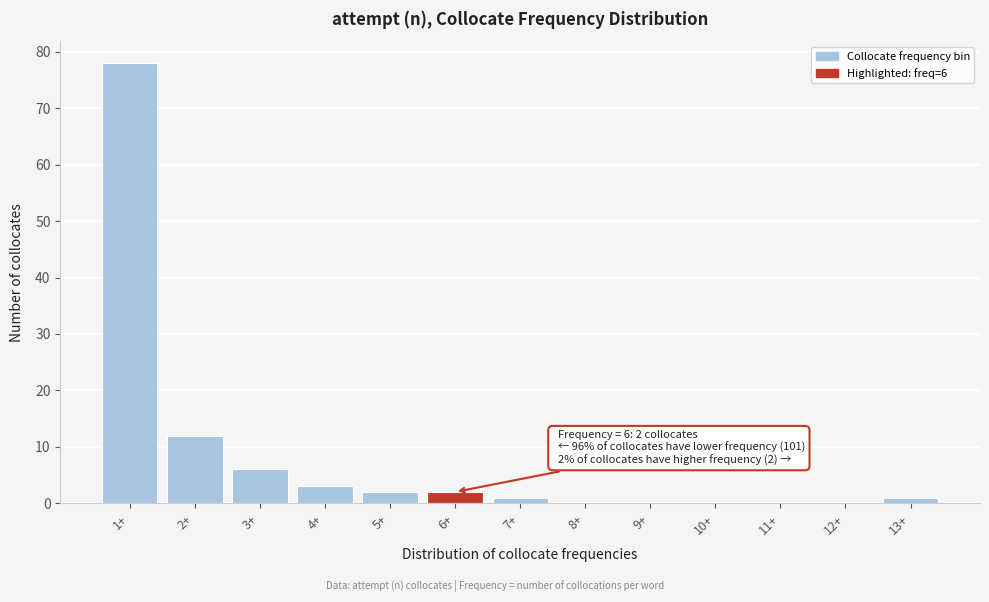

Reading left to right, list all the values displayed in this chart.

1+=78	2+=12	3+=6	4+=3	5+=2	6+=2	7+=1	8+=0	9+=0	10+=0	11+=0	12+=0	13+=1